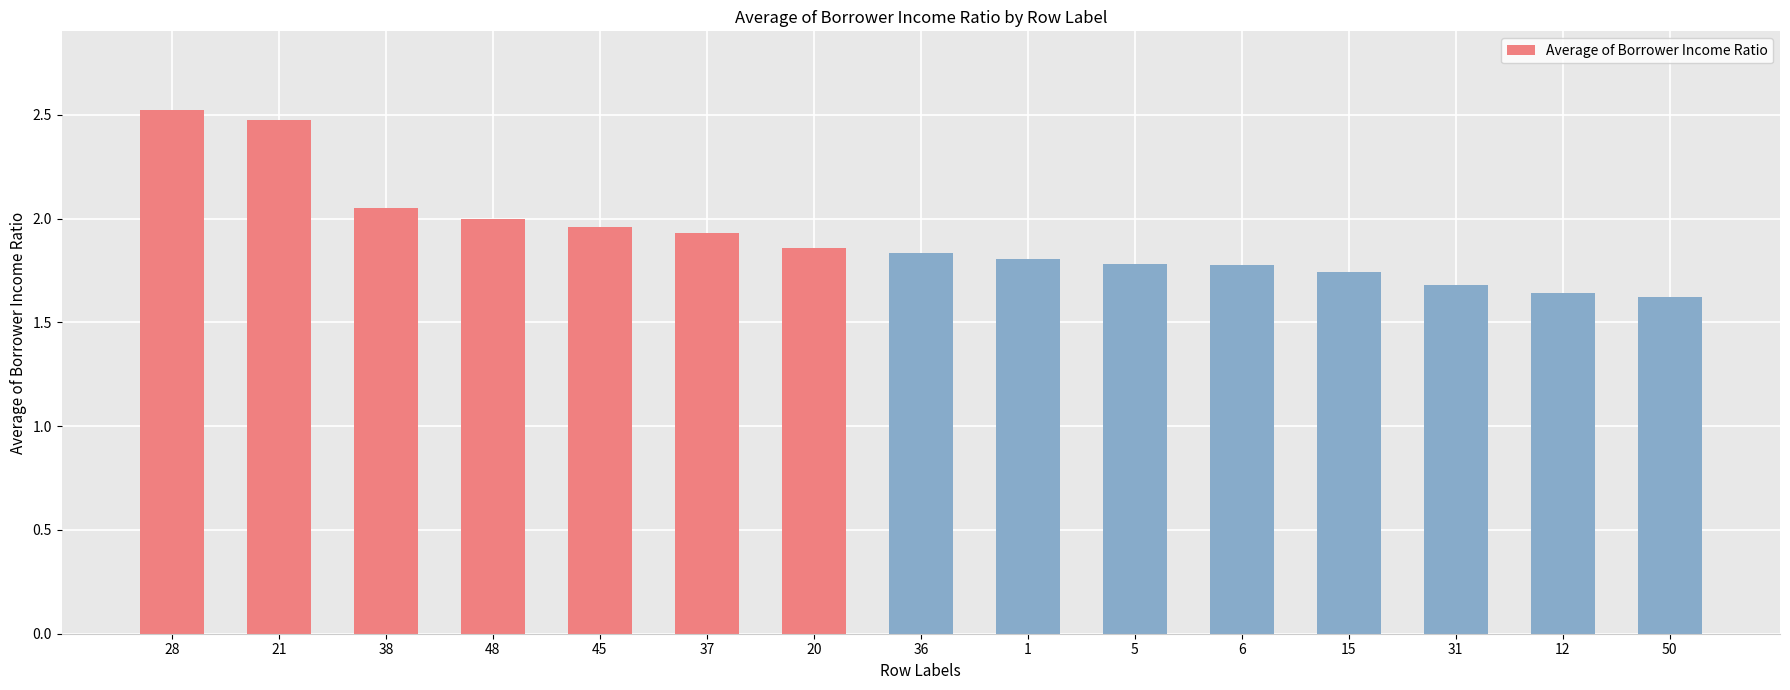

How many distinct data groups are displayed?

1